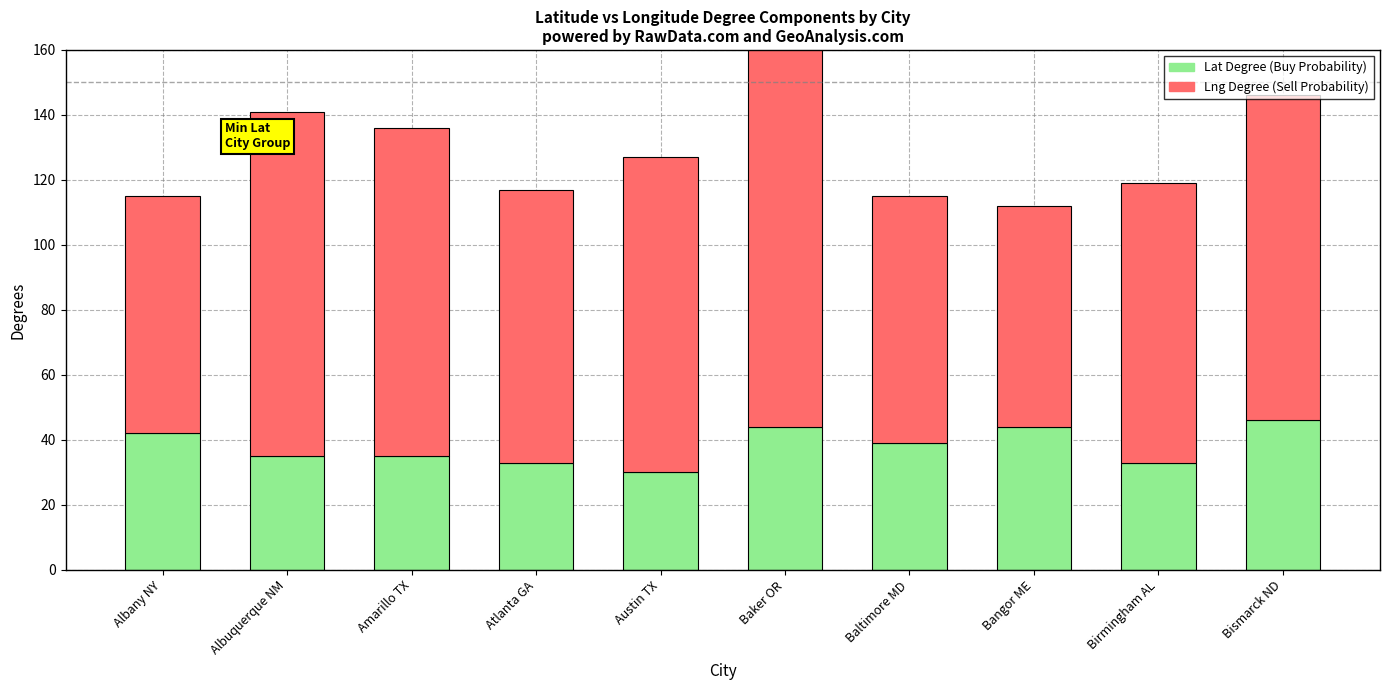

Is it true that Lat Degree (Buy Probability) equals 30 at Austin TX?

True